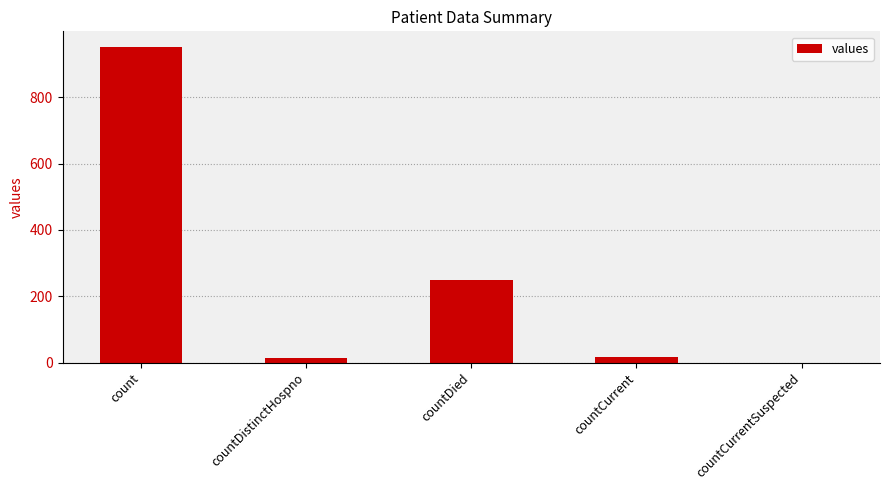

What is the greatest value displayed?

951